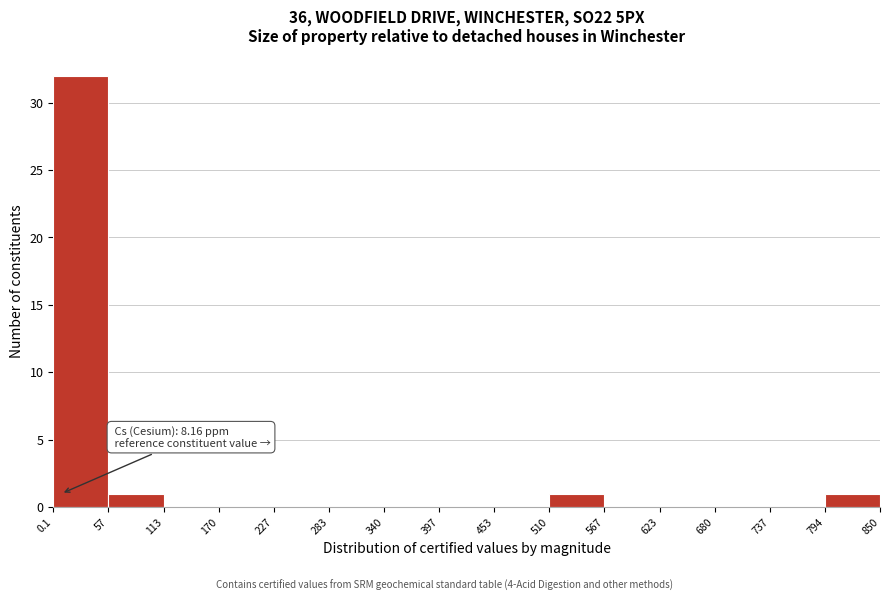

Which range on the x-axis has the tallest bar?

0.1 to 57